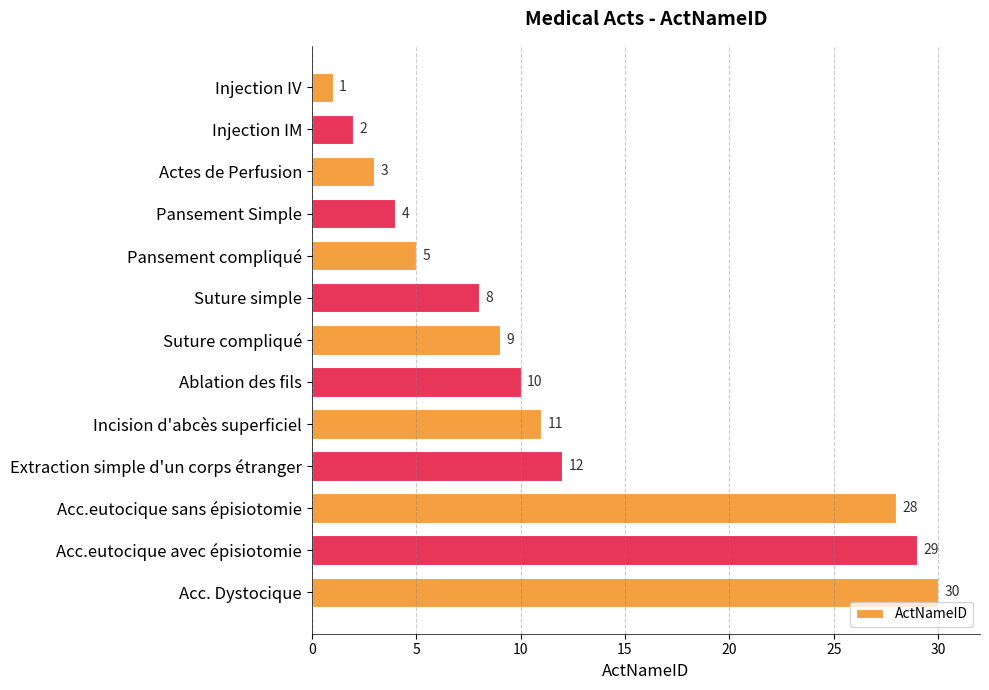

Does the chart contain stacked bars?

No